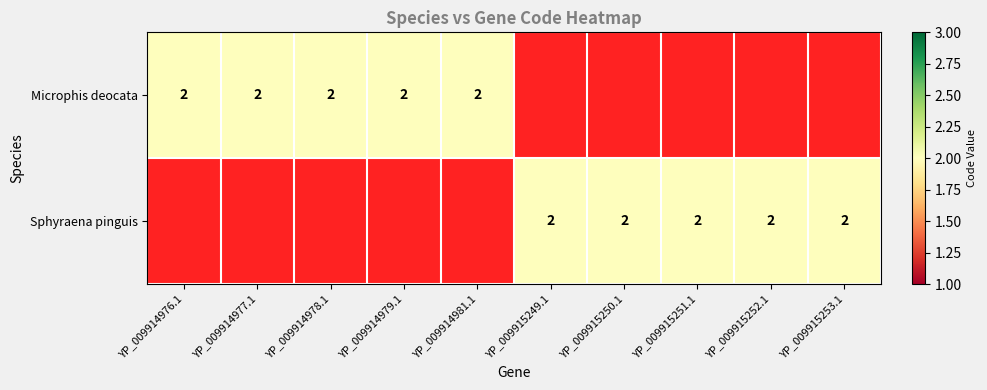

Is the value of Sphyraena pinguis at 9 greater than the value of Microphis deocata at 3?

No